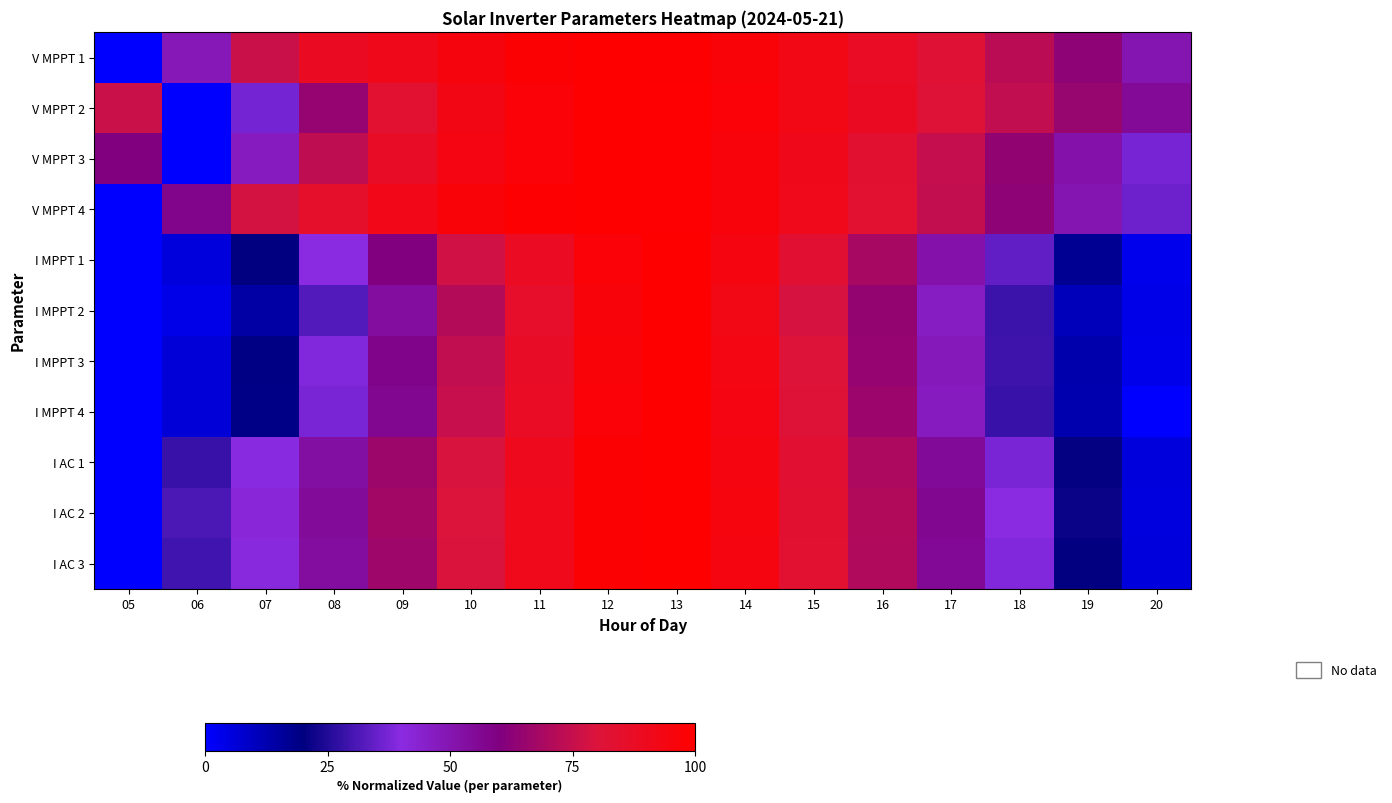

Reading left to right, what are all the values shown in this chart?

V MPPT 1: 05=0.0	06=48.8	07=76.2	08=88.0	09=91.1	10=95.0	11=98.3	12=100.0	13=99.1	14=96.7	15=92.6	16=87.6	17=81.7	18=72.6	19=63.0	20=50.1
V MPPT 2: 05=75.8	06=0.0	07=37.0	08=64.8	09=83.3	10=93.0	11=97.4	12=100.0	13=99.5	14=97.2	15=92.8	16=87.9	17=81.6	18=74.0	19=65.1	20=55.3
V MPPT 3: 05=59.9	06=0.0	07=47.0	08=73.6	09=86.8	10=94.0	11=97.6	12=100.0	13=99.3	14=96.0	15=91.1	16=84.0	17=74.9	18=64.0	19=51.3	20=37.2
V MPPT 4: 05=0.0	06=57.8	07=78.5	08=85.2	09=91.9	10=96.6	11=98.9	12=100.0	13=99.3	14=95.9	15=90.8	16=83.6	17=74.2	18=63.0	19=50.0	20=35.6
I MPPT 1: 05=0.0	06=5.7	07=20.0	08=40.0	09=60.0	10=77.1	11=88.6	12=97.1	13=100.0	14=94.3	15=82.9	16=68.6	17=51.4	18=34.3	19=17.1	20=2.9
I MPPT 2: 05=0.0	06=3.6	07=14.3	08=32.1	09=53.6	10=71.4	11=85.7	12=96.4	13=100.0	14=92.9	15=78.6	16=64.3	17=46.4	18=28.6	19=10.7	20=3.6
I MPPT 3: 05=0.0	06=6.5	07=19.4	08=38.7	09=58.1	10=74.2	11=87.1	12=96.8	13=100.0	14=93.5	15=80.6	16=64.5	17=48.4	18=29.0	19=12.9	20=3.2
I MPPT 4: 05=0.0	06=6.2	07=18.8	08=37.5	09=56.2	10=75.0	11=87.5	12=96.9	13=100.0	14=93.8	15=81.3	16=65.6	17=46.9	18=28.1	19=12.5	20=0.0
I AC 1: 05=0.0	06=28.3	07=39.6	08=52.8	09=66.0	10=79.2	11=90.6	12=98.1	13=100.0	14=94.3	15=83.0	16=69.8	17=54.7	18=37.7	19=20.8	20=5.7
I AC 2: 05=0.0	06=30.9	07=41.8	08=54.5	09=67.3	10=80.0	11=90.9	12=98.2	13=100.0	14=94.5	15=83.6	16=70.9	17=56.4	18=40.0	19=21.8	20=5.5
I AC 3: 05=0.0	06=29.6	07=40.7	08=53.7	09=66.7	10=79.6	11=90.7	12=98.1	13=100.0	14=94.4	15=83.3	16=70.4	17=55.6	18=38.9	19=20.4	20=5.6